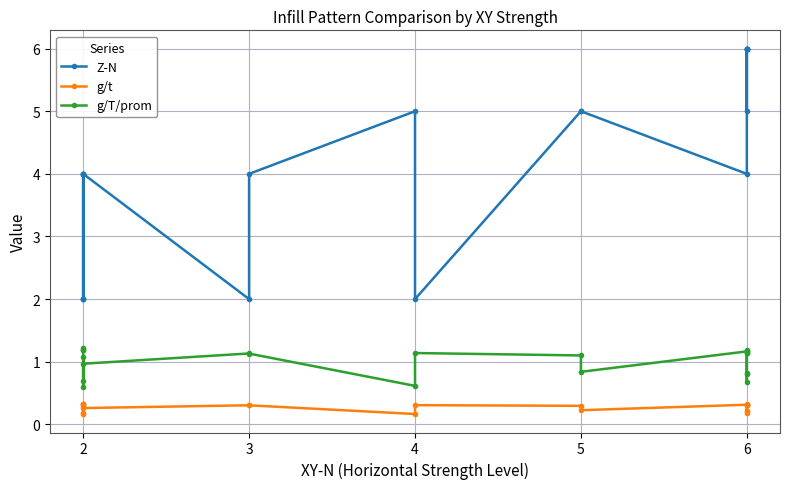

What are all the series names shown in the legend?

Z-N, g/t, g/T/prom